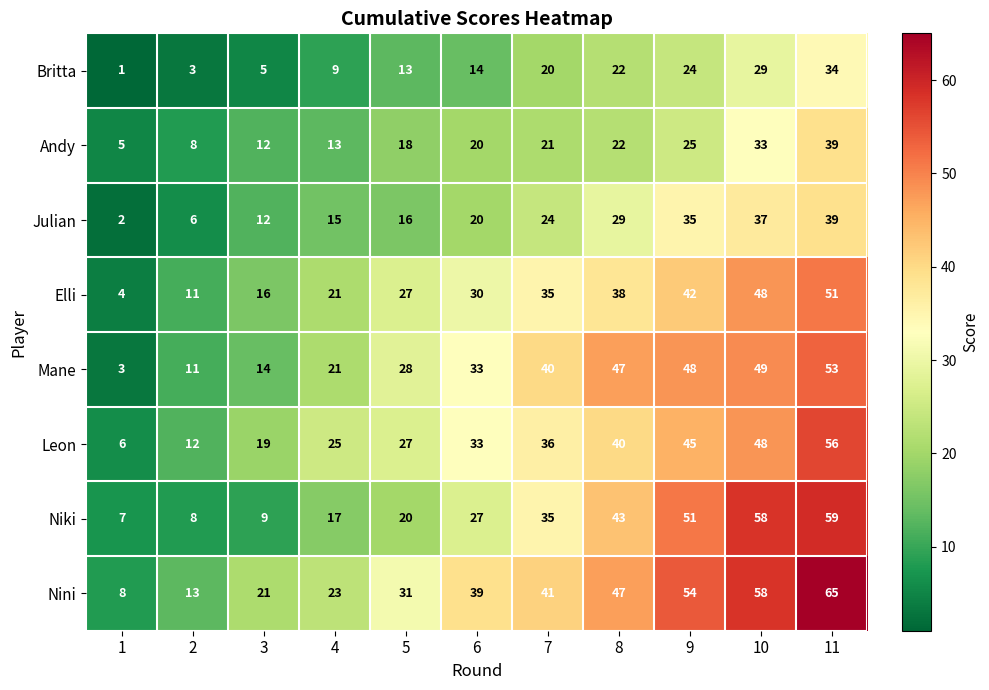

Which series has the largest range (max minus min)?

Nini